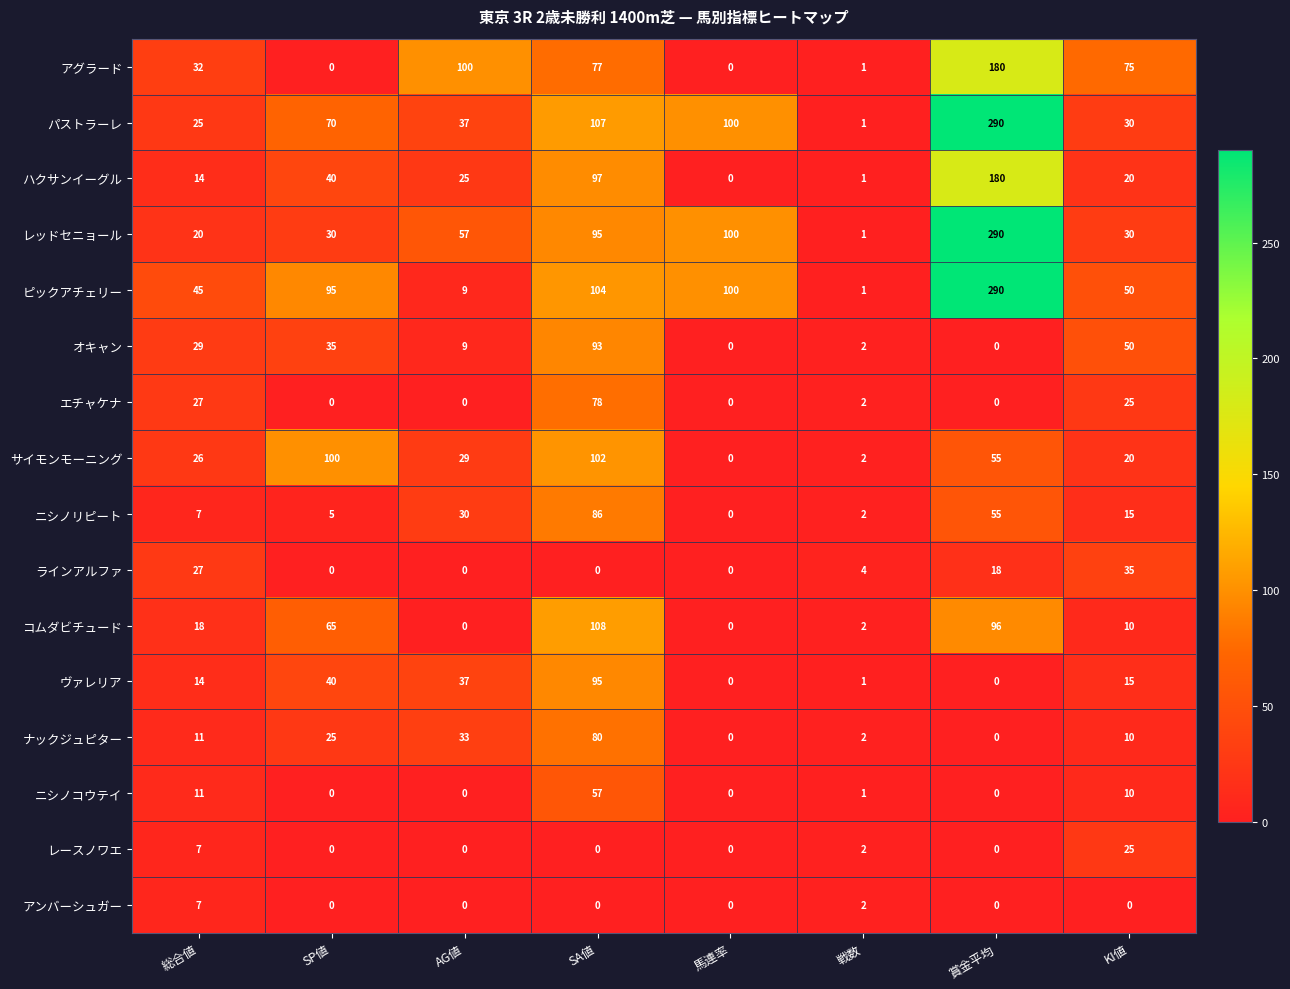

What is the difference between the レースノワエ values at KI値 and 総合値?

18